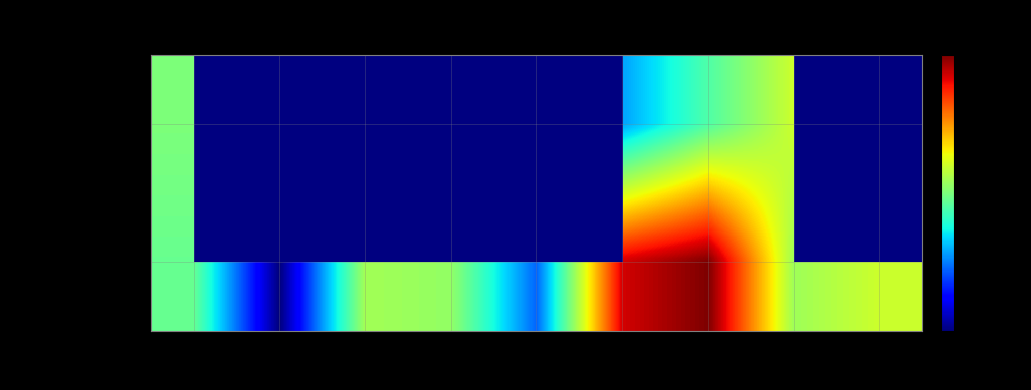

Is it true that efad76b6 (run 2) equals 1.3 at 50?

False